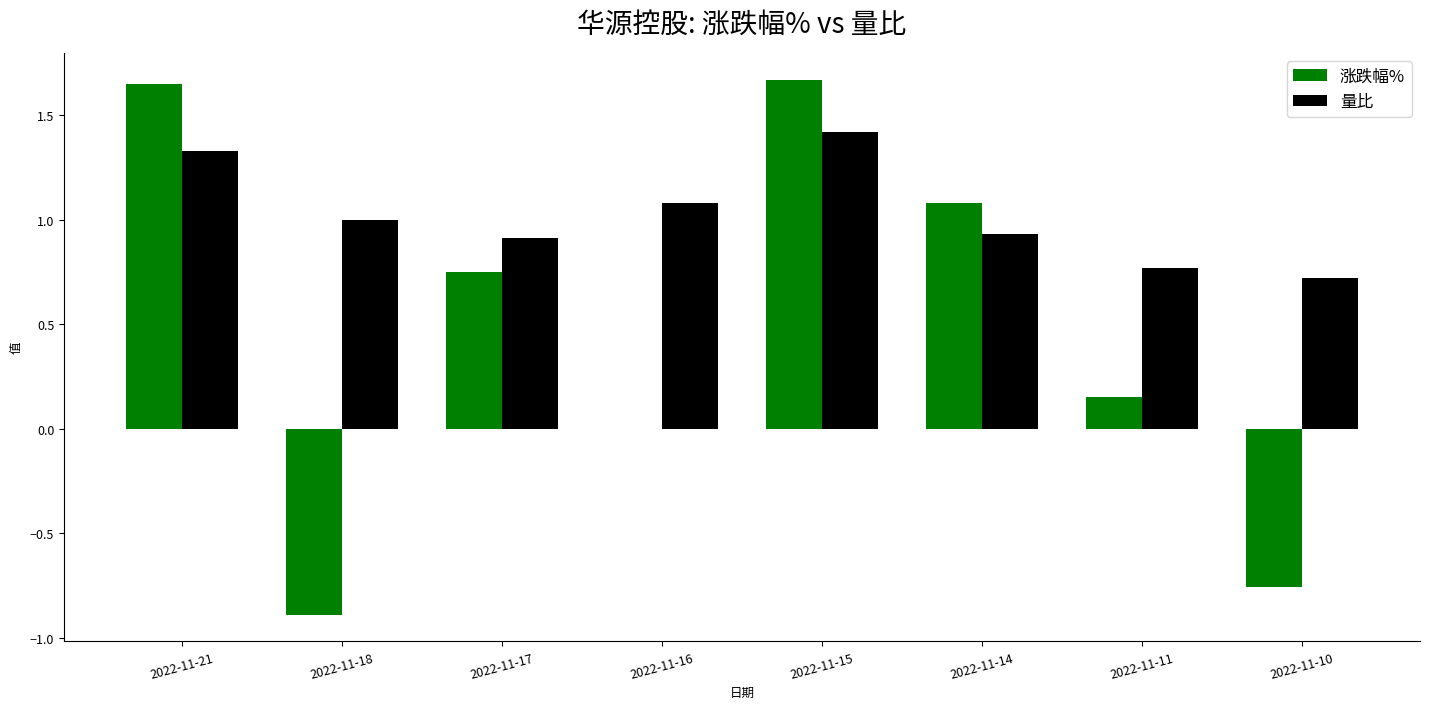

Between 2022-11-16 and 2022-11-11, which series saw the biggest shift?

量比